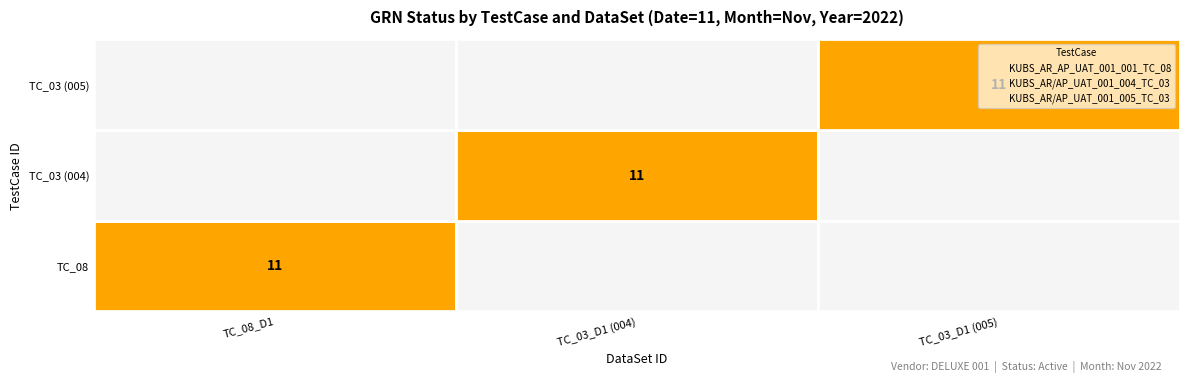

Which series has the widest spread of values?

KUBS_AR_AP_UAT_001_001_TC_08